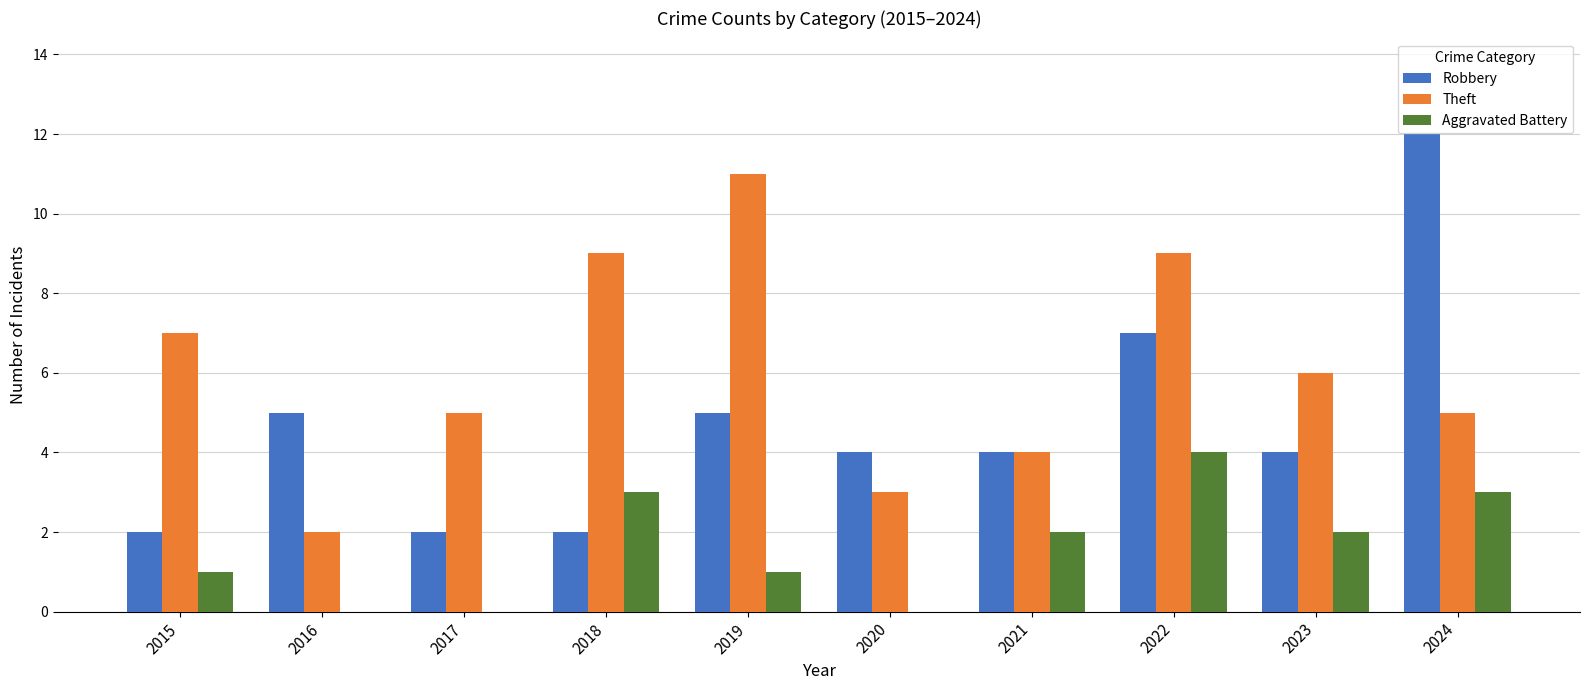

Count the Theft values in the range 4 to 9.

7